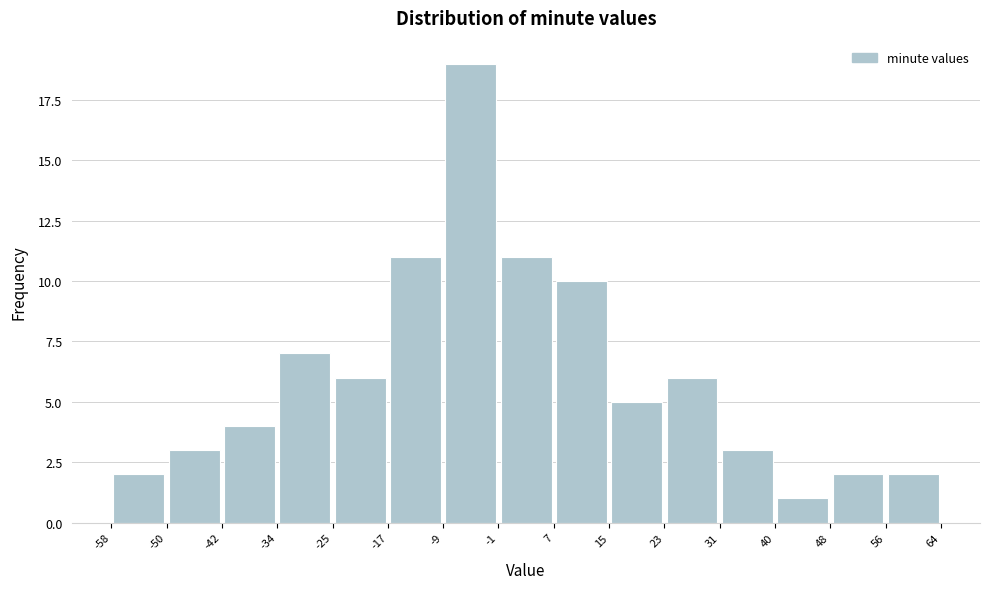

Over which range of the x-axis is the bar tallest?

-9 to -1